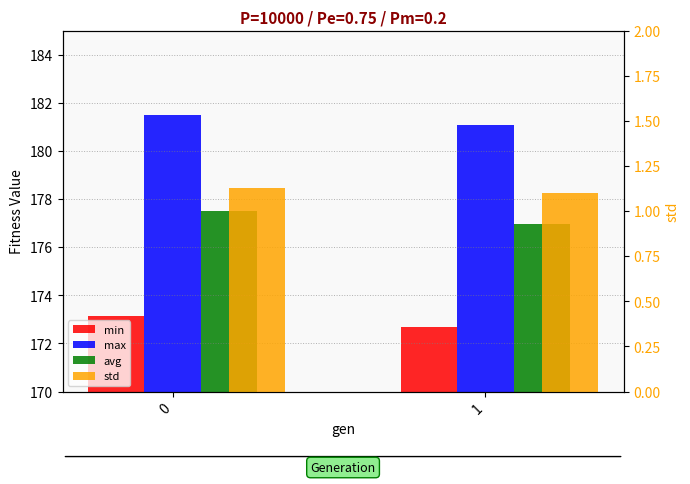

Reading left to right, extract all data points from this chart.

min: 173.1	172.7
max: 181.5	181.1
avg: 177.5	177.0
std: 1.1	1.1